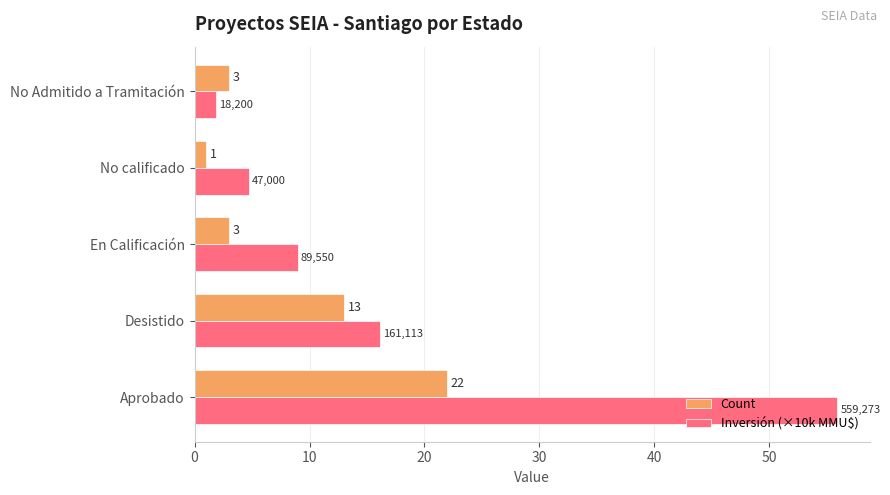

The Inversión (×10k MMU$) series shows 27.8 at Aprobado. True or false?

False